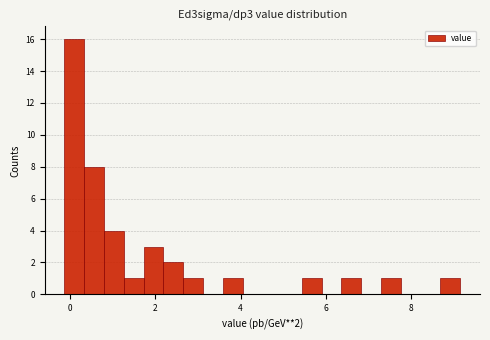

Around what value on the x-axis is the tallest bar? Give the approximate position of its centre, as read against the axis.

0.0